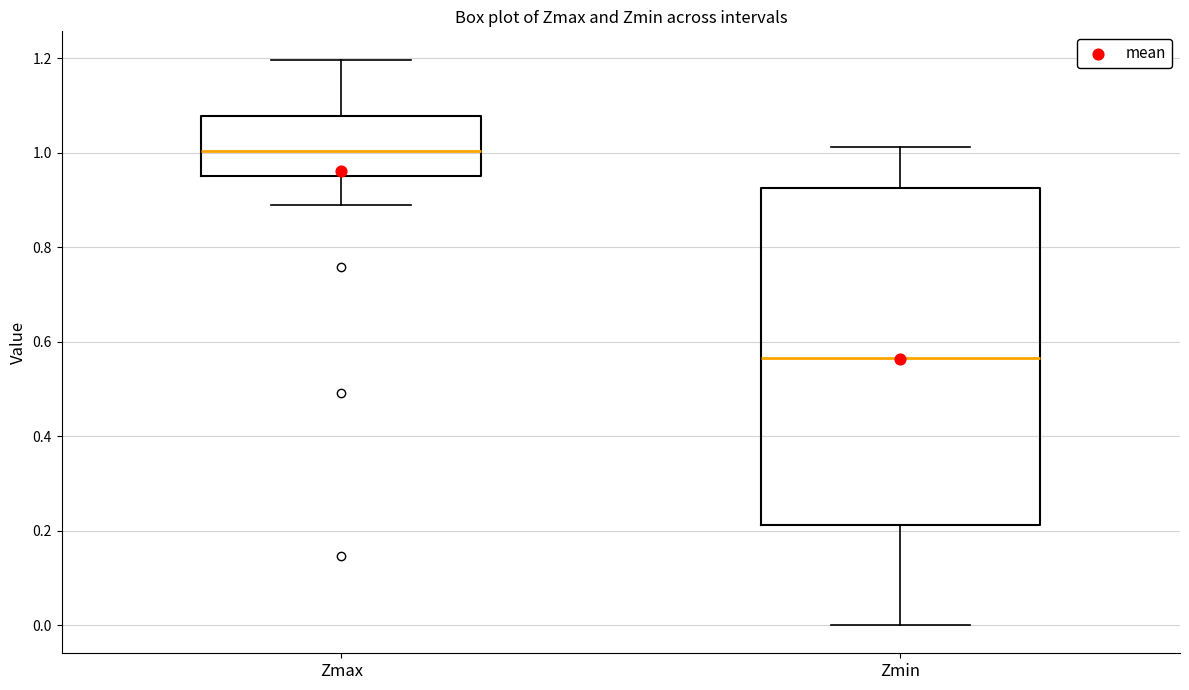

Reading left to right, read every box against the y-axis: the position of its median line, the range the box covers, and the ends of its whiskers. The values are not printed on the chart, so give them approximately, as read against the axis.

Zmax: median 1.00, box 0.94 to 1.08, whiskers 0.88 to 1.20
Zmin: median 0.56, box 0.22 to 0.92, whiskers 0.00 to 1.02